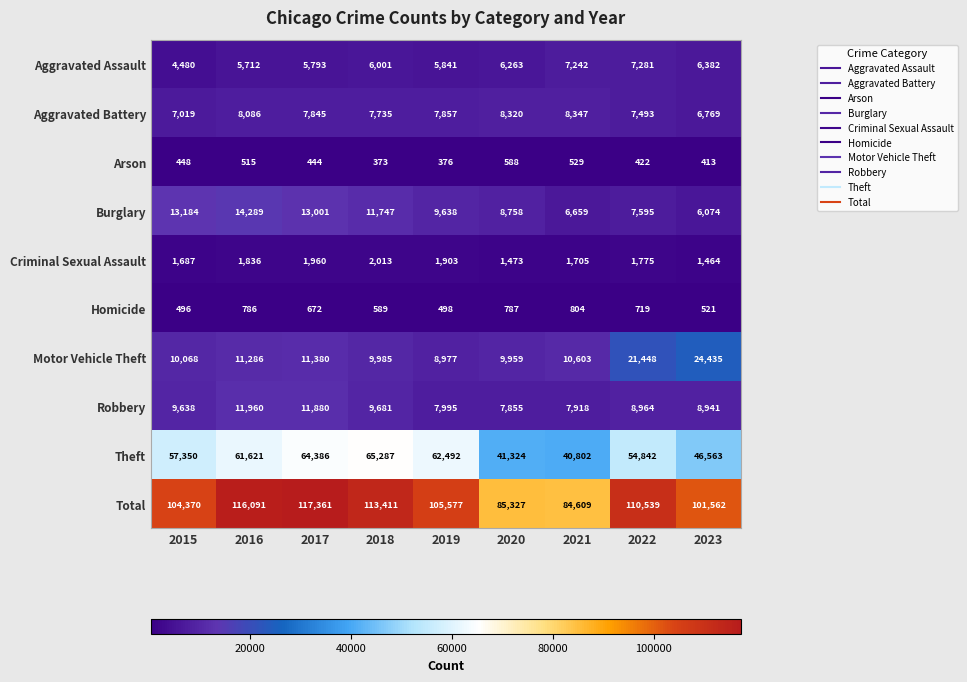

Rank the series by their maximum value, from lowest to highest.

Arson, Homicide, Criminal Sexual Assault, Aggravated Assault, Aggravated Battery, Robbery, Burglary, Motor Vehicle Theft, Theft, Total